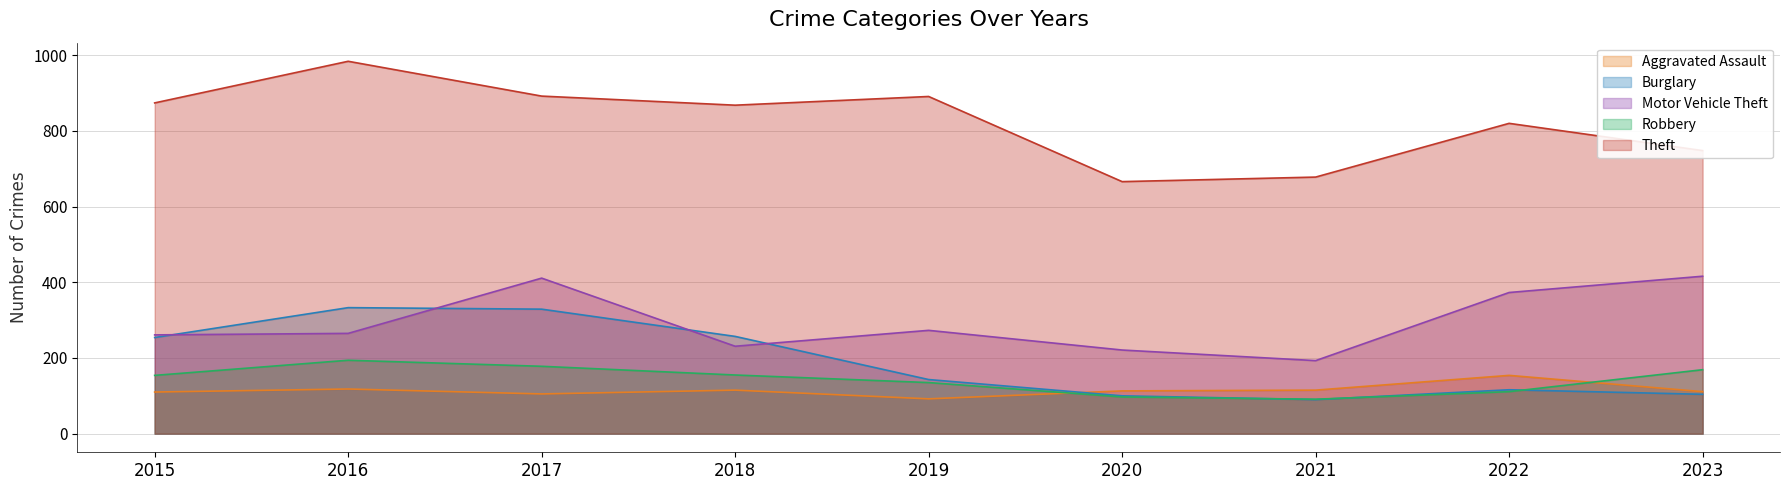

At which category is the sum across all series the highest?

2017